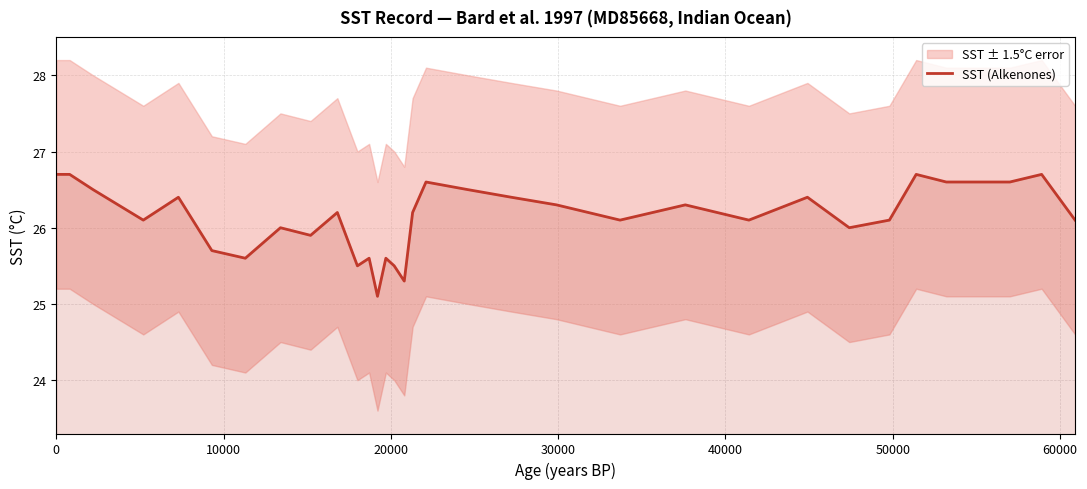

What is the average value?

26.1